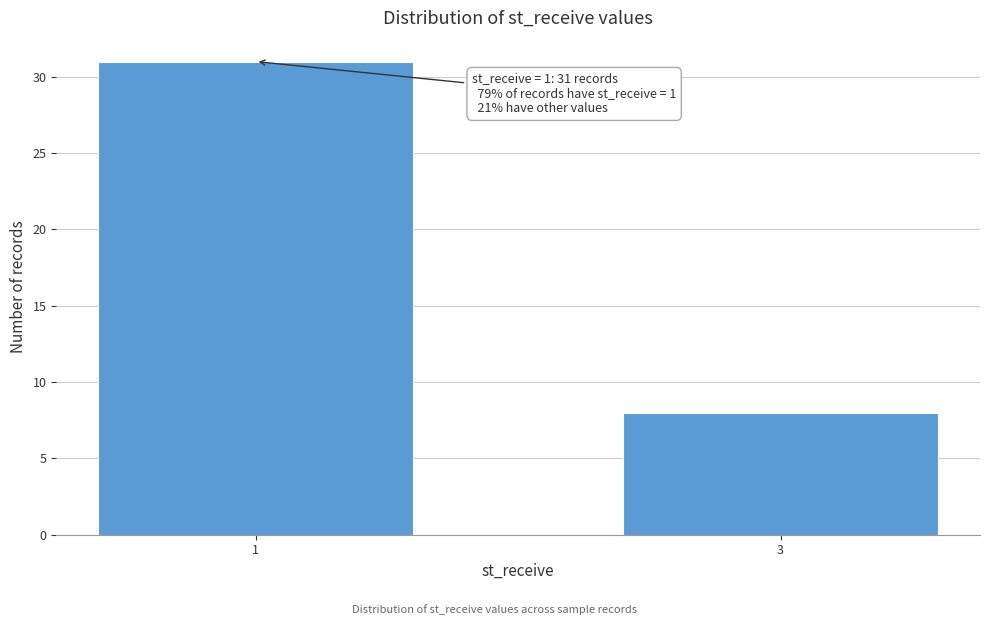

Reading right to left, transcribe all the data shown in this chart.

8	31